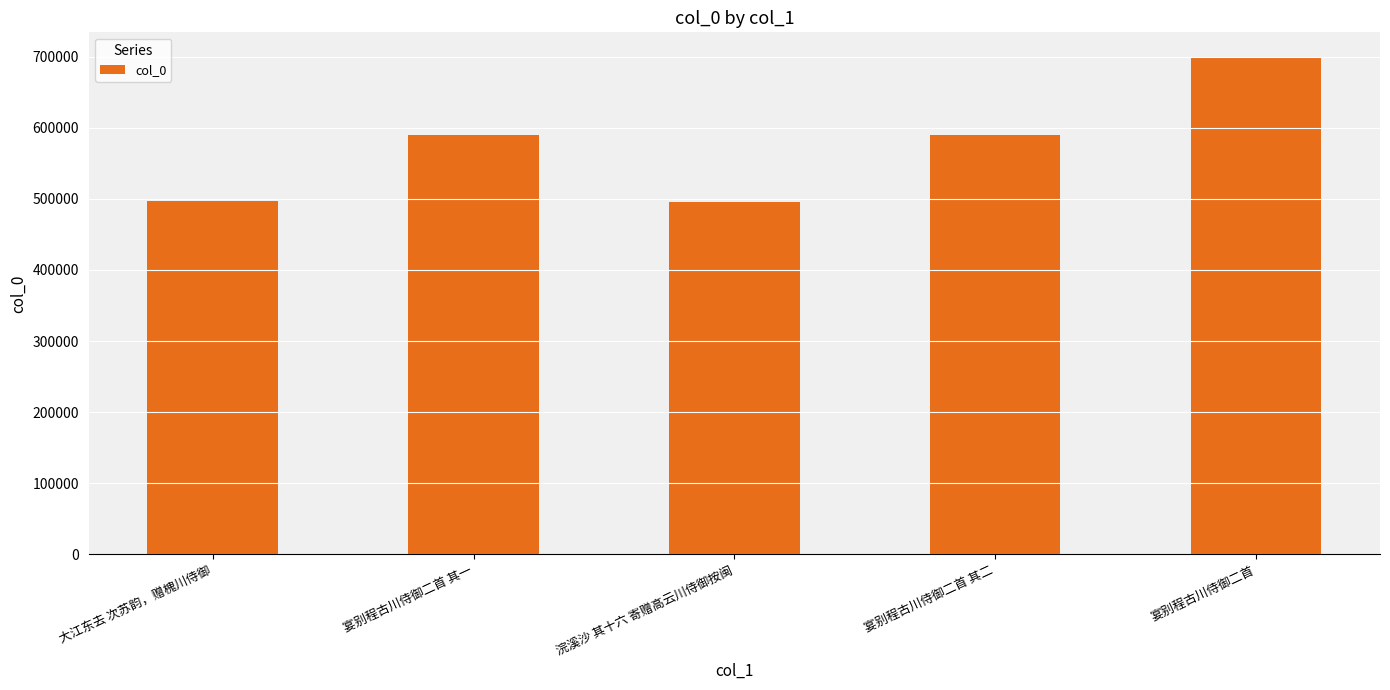

What is the value of the 5th bar from the left?

699216